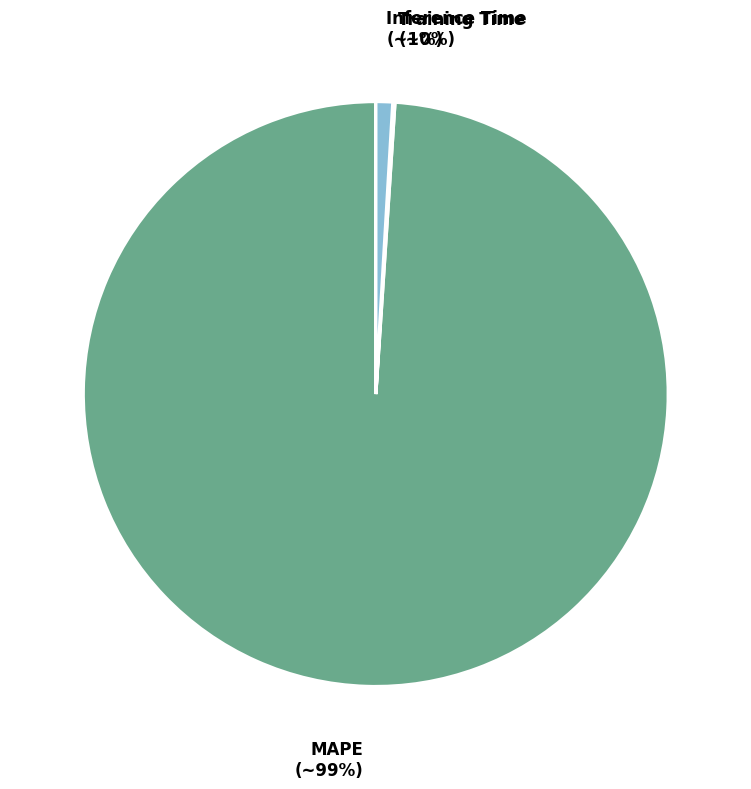

Is the sum of Inference Time and MAPE greater than half?

Yes